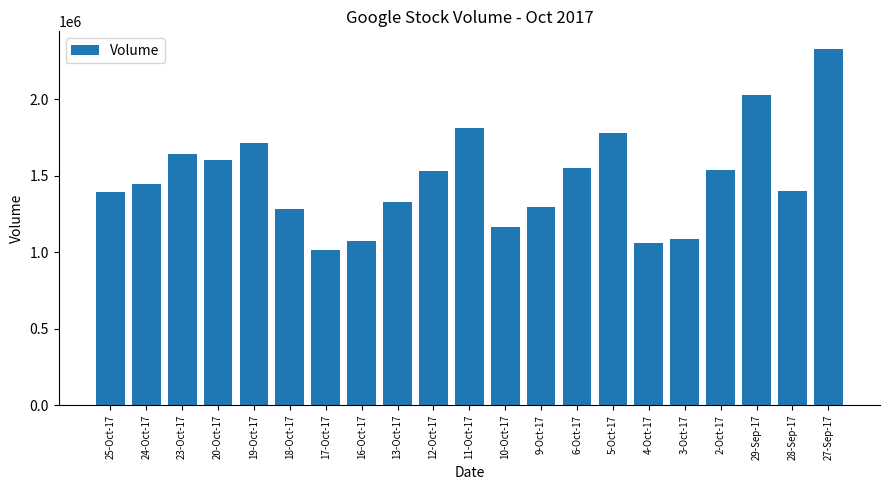

What is the sum of all values?

31070637